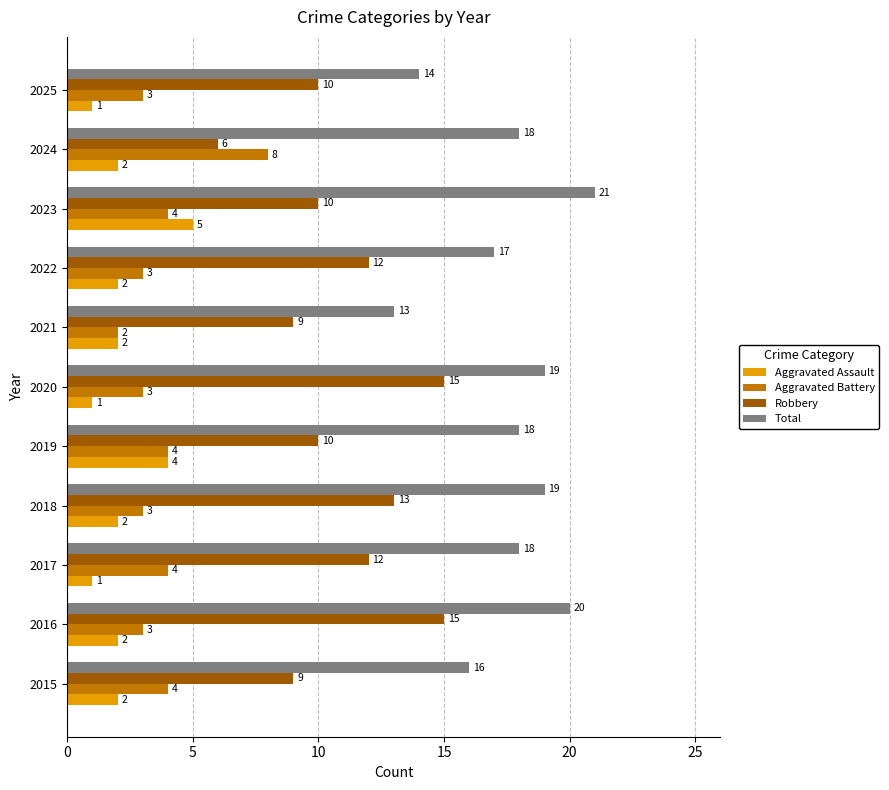

What is the difference between the second highest and second lowest values in the Total series?

6